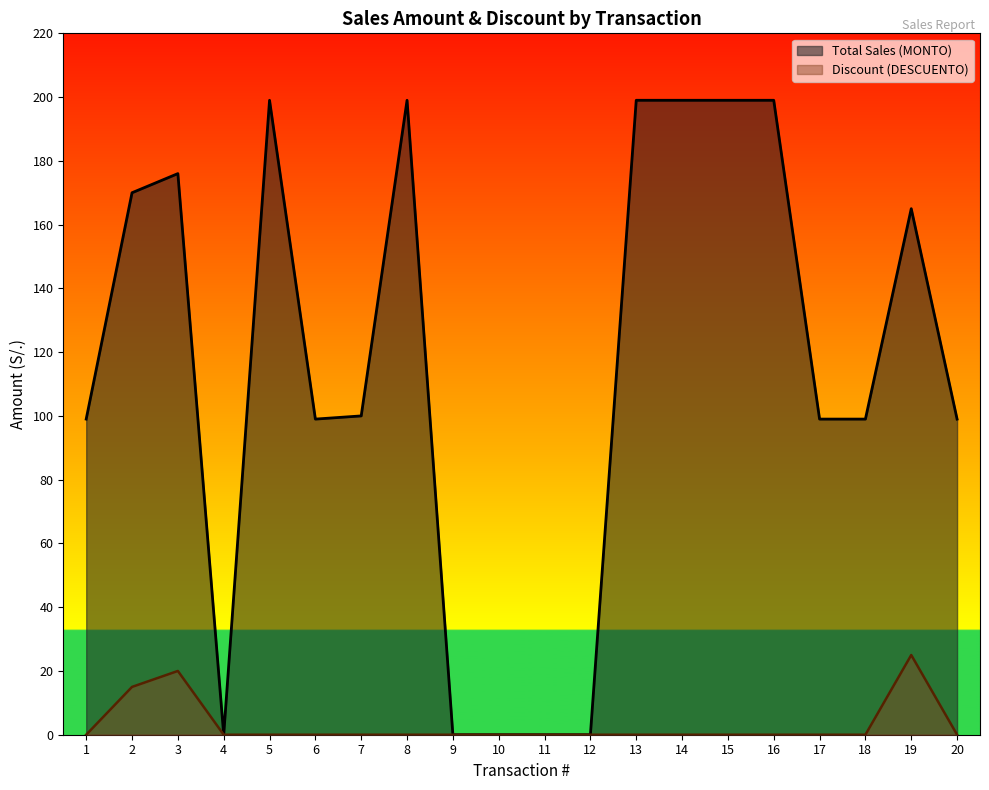

What are all the series names shown in the legend?

Total Sales (MONTO), Discount (DESCUENTO)